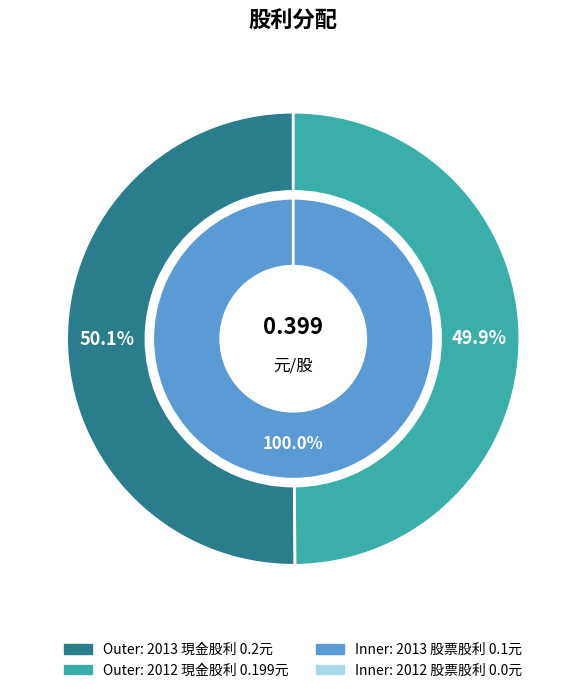

At 2013, list the series in order from largest to smallest.

現金股利, 股票股利